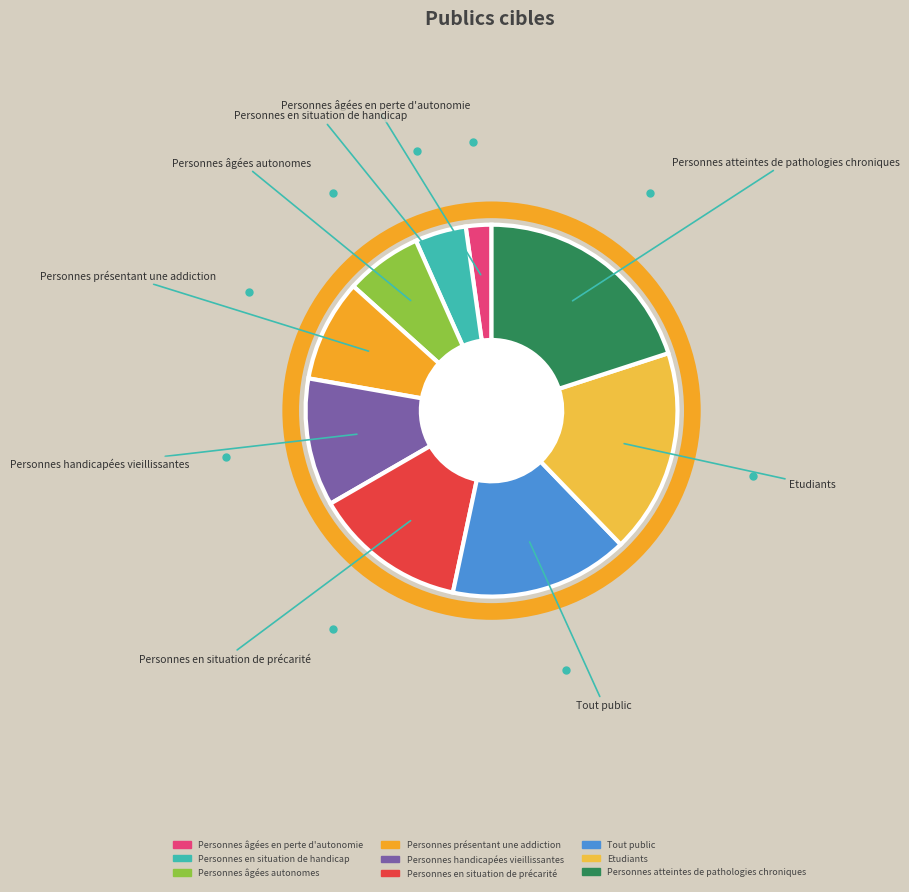

Combined, do Tout public and Personnes en situation de précarité account for over 50%?

No